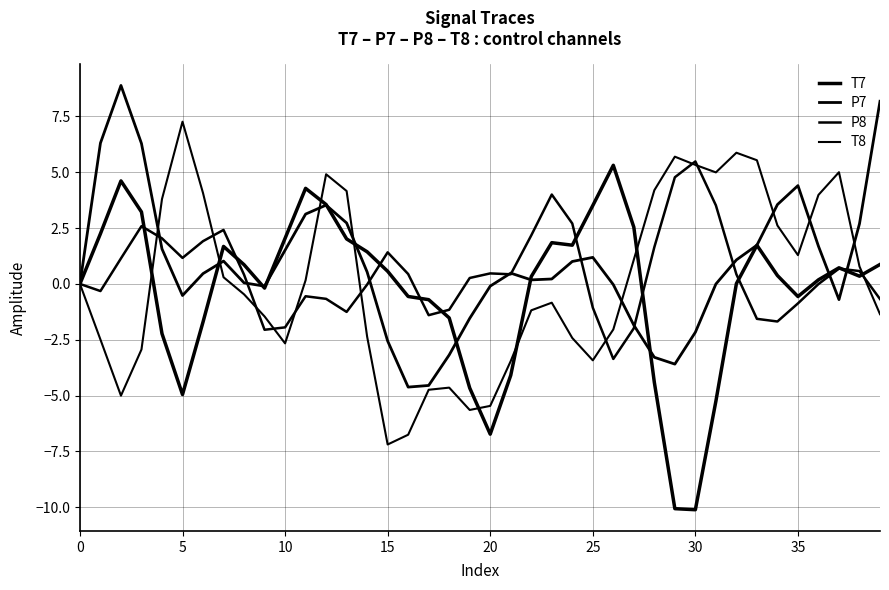

How many lines are shown in the chart?

4